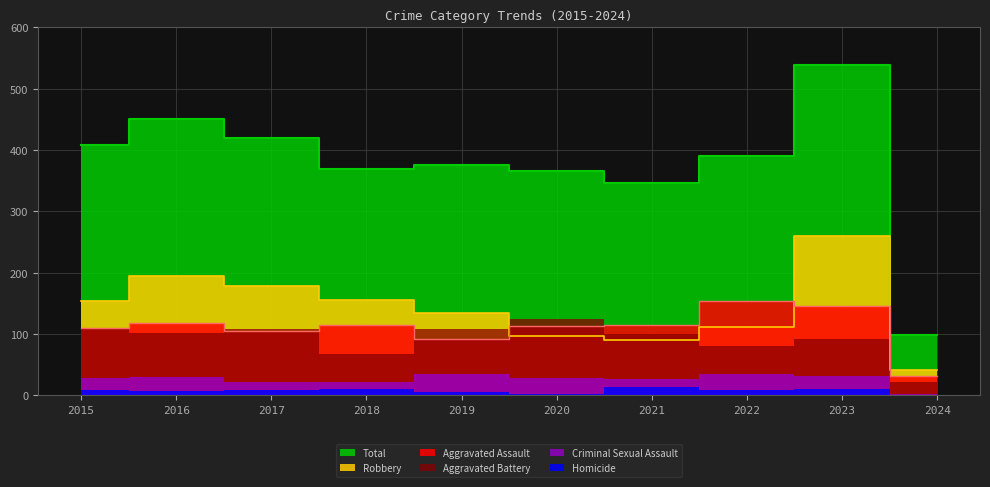

What is the sum of all Aggravated Assault values?

1099